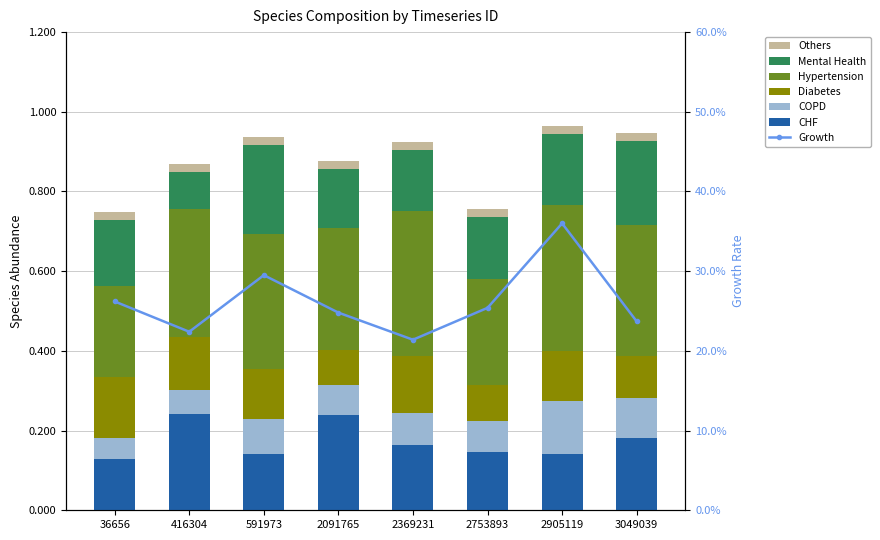

Between 2369231 and 3049039, which is larger?

3049039